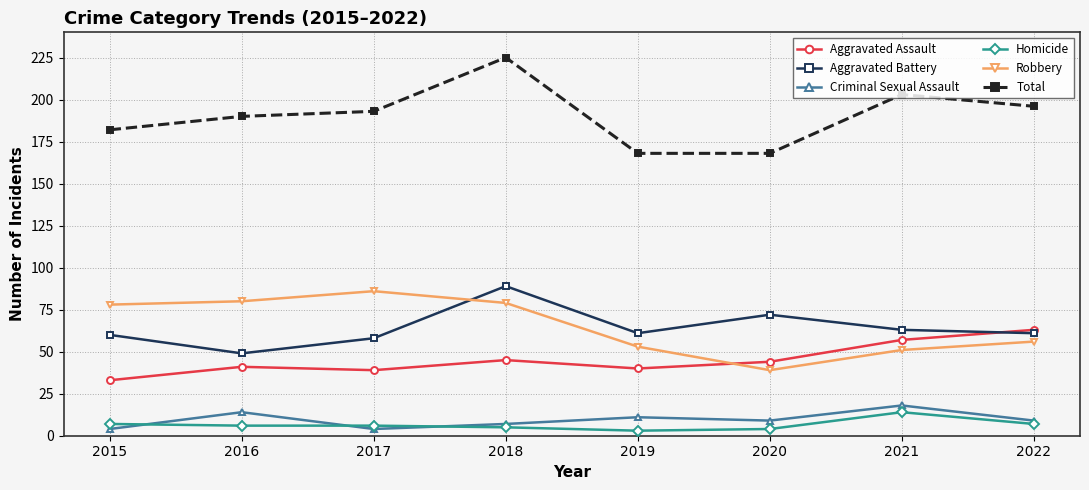

Reading left to right, transcribe all the data shown in this chart.

Aggravated Assault: 2015=33	2016=41	2017=39	2018=45	2019=40	2020=44	2021=57	2022=63
Aggravated Battery: 2015=60	2016=49	2017=58	2018=89	2019=61	2020=72	2021=63	2022=61
Criminal Sexual Assault: 2015=4	2016=14	2017=4	2018=7	2019=11	2020=9	2021=18	2022=9
Homicide: 2015=7	2016=6	2017=6	2018=5	2019=3	2020=4	2021=14	2022=7
Robbery: 2015=78	2016=80	2017=86	2018=79	2019=53	2020=39	2021=51	2022=56
Total: 2015=182	2016=190	2017=193	2018=225	2019=168	2020=168	2021=203	2022=196